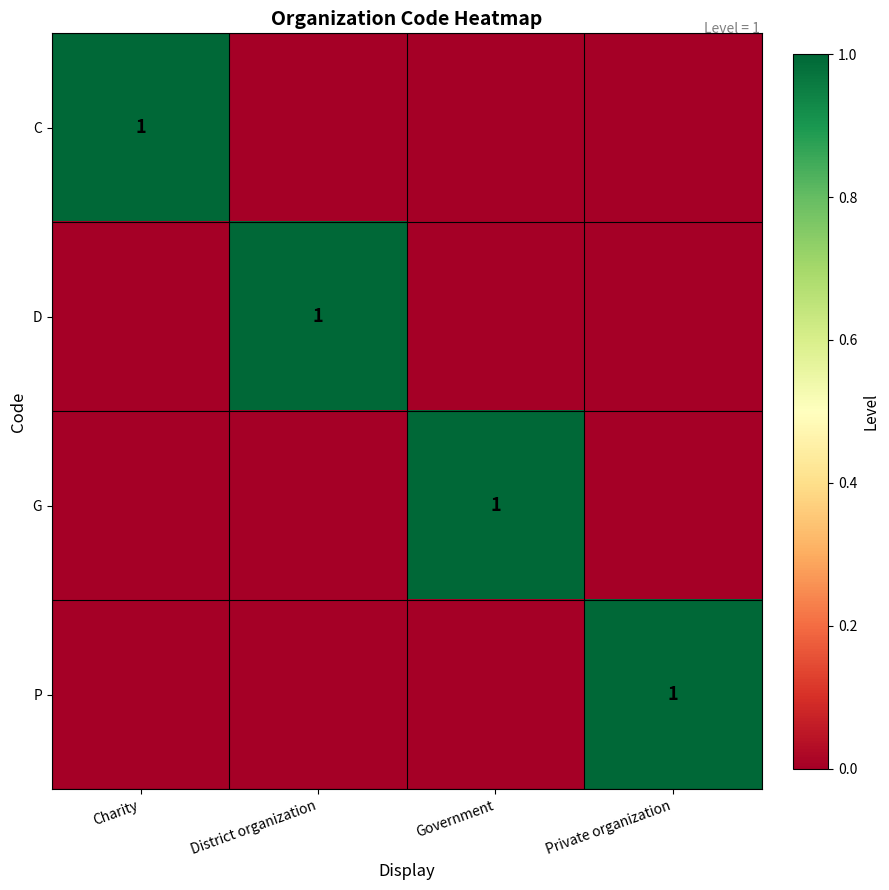

What is the sum of all P values?

1